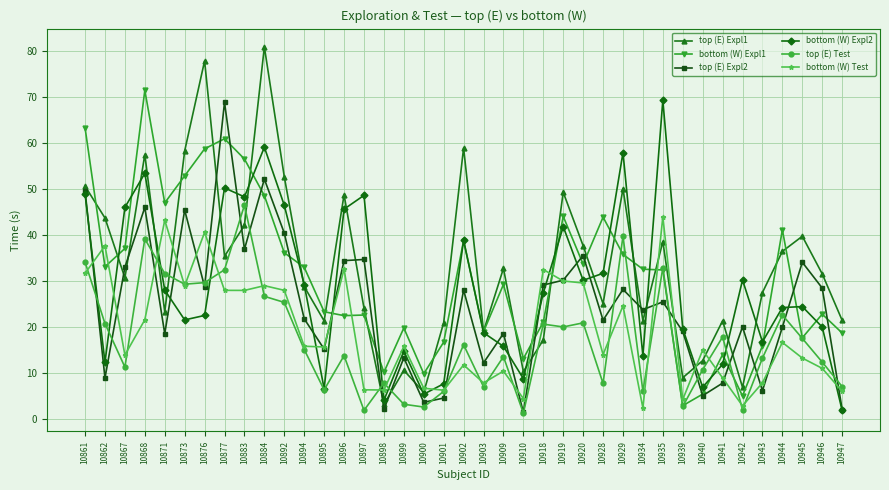

True or false: bottom (W) Expl1 has a value of 61.0 at 10877.

True